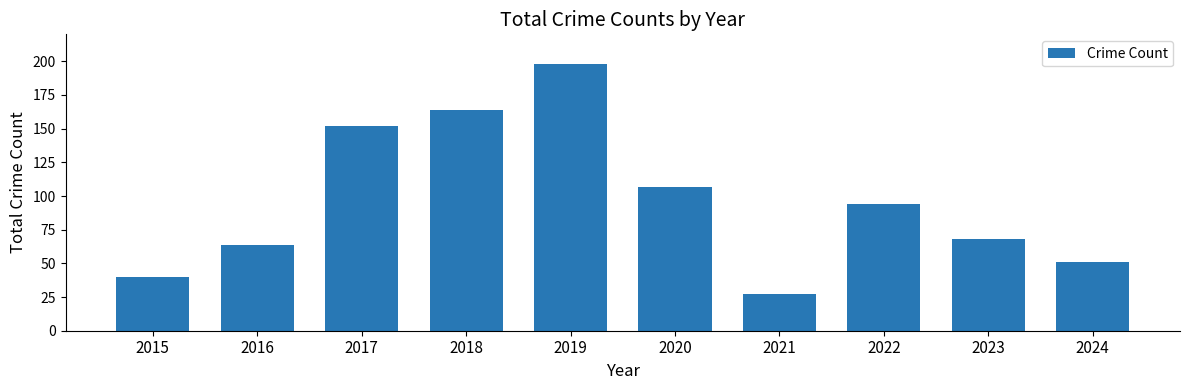

What is the value of the 7th bar from the left?

27